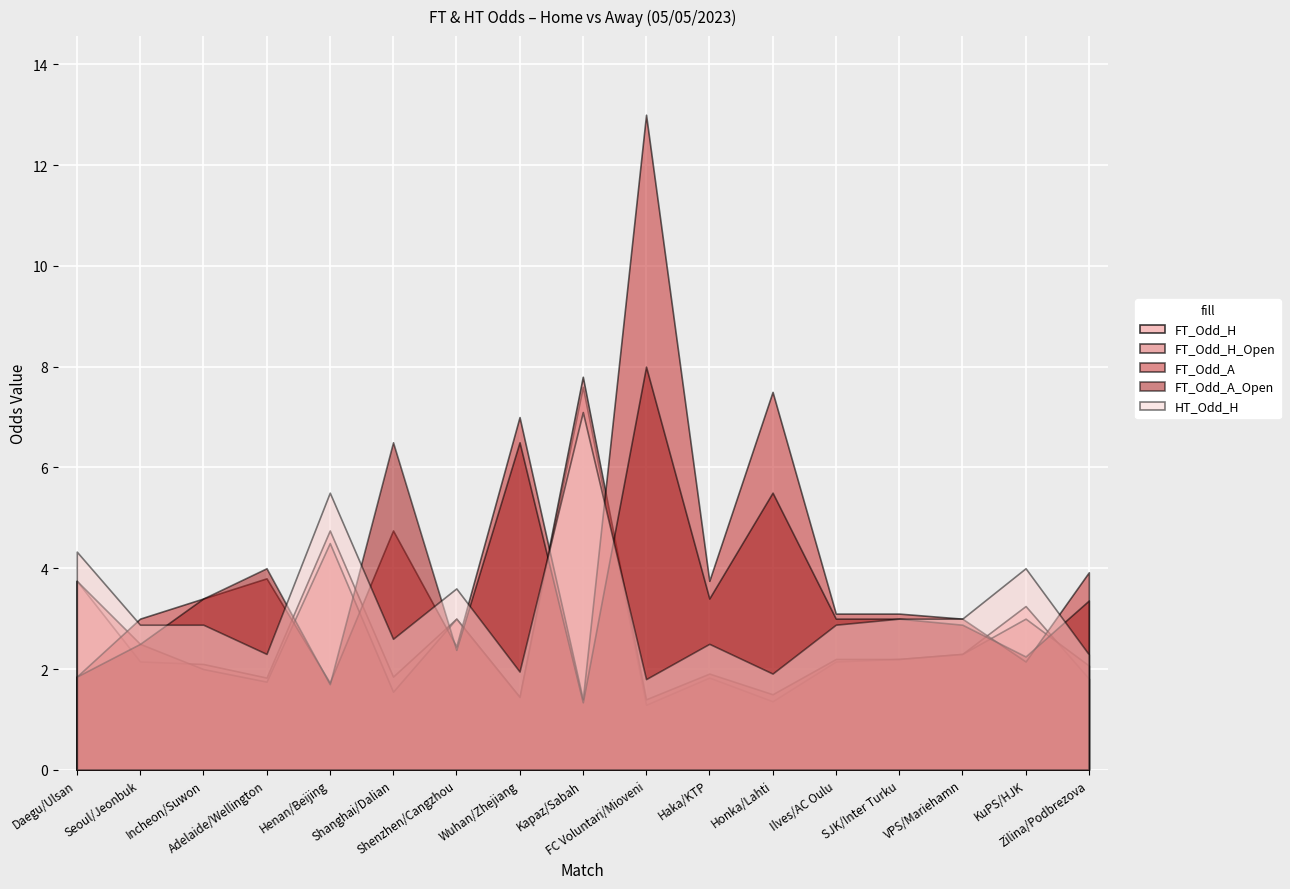

What is the label of the 2nd point from the left?

Seoul/Jeonbuk